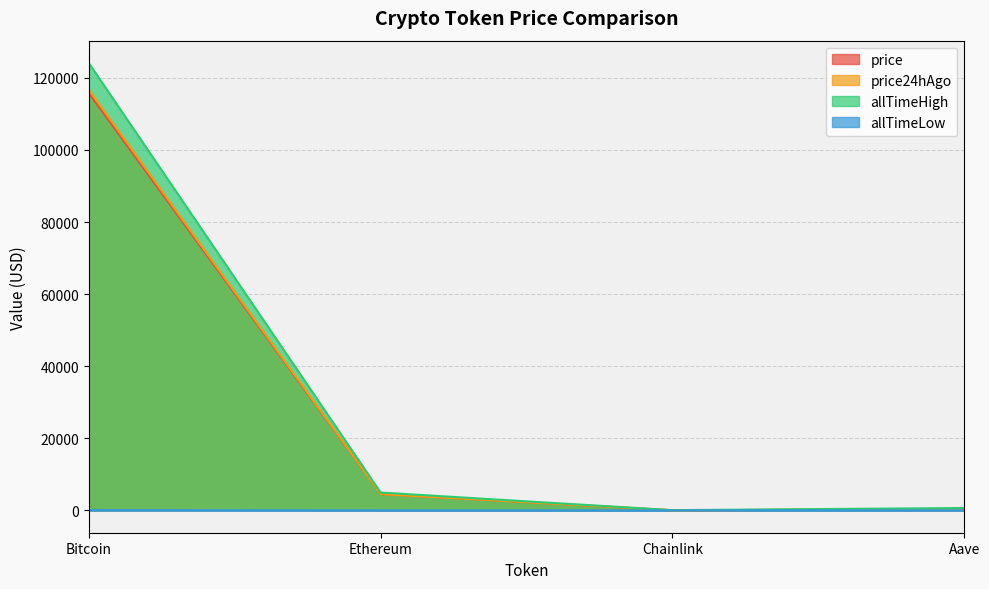

True or false: allTimeHigh and allTimeLow intersect in this chart.

False